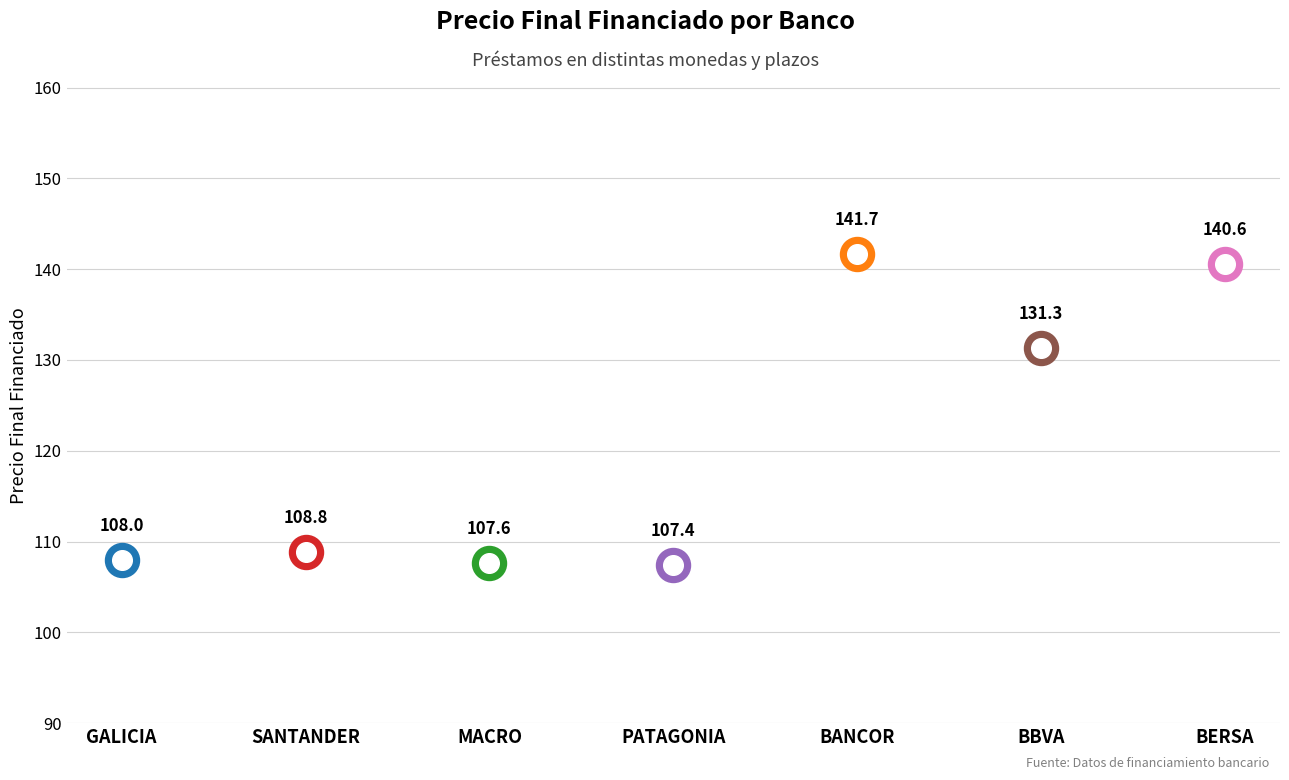

Between BBVA and BANCOR, which is larger?

BANCOR